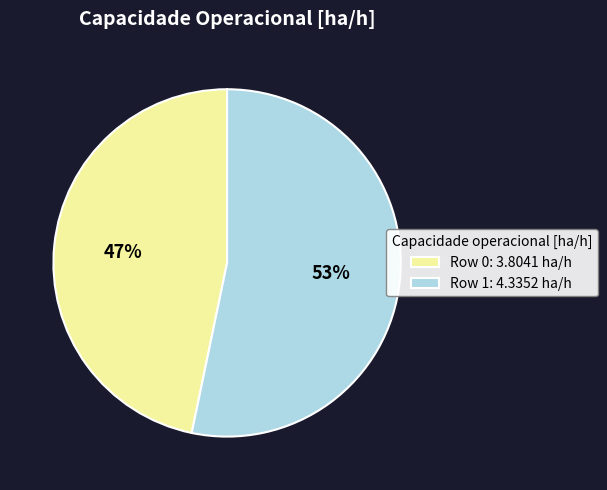

Is it true that Row 0 is 47% of the pie?

True